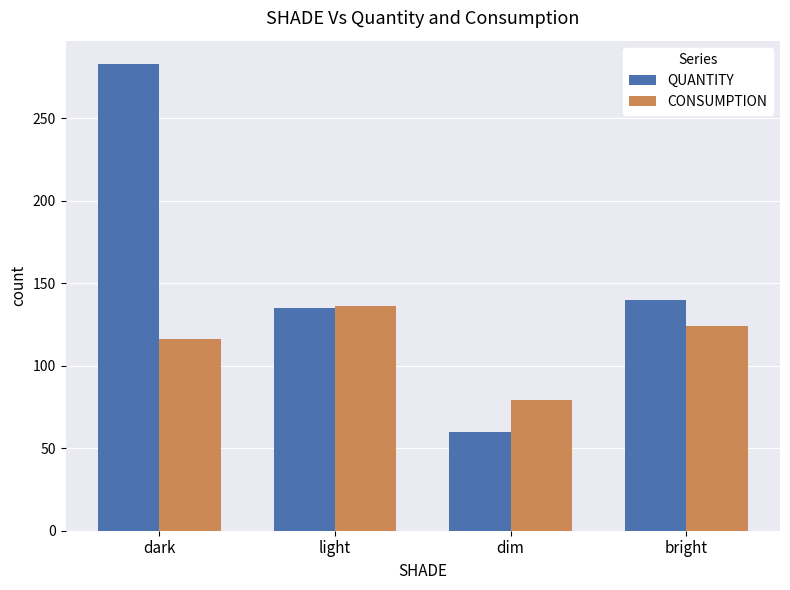

Reading left to right, what are all the values shown in this chart?

QUANTITY: dark=283	light=135	dim=60	bright=140
CONSUMPTION: dark=116	light=136	dim=79	bright=124